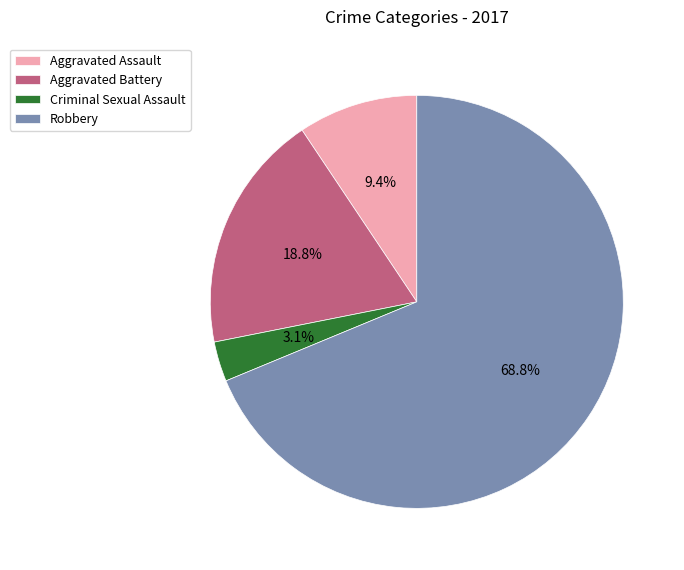

Which slice is the smallest?

Criminal Sexual Assault